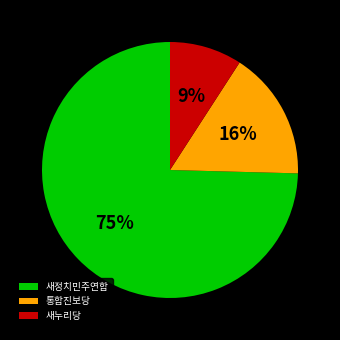

To the nearest percent, what is the combined percentage of 새누리당 and 새정치민주연합?

84%